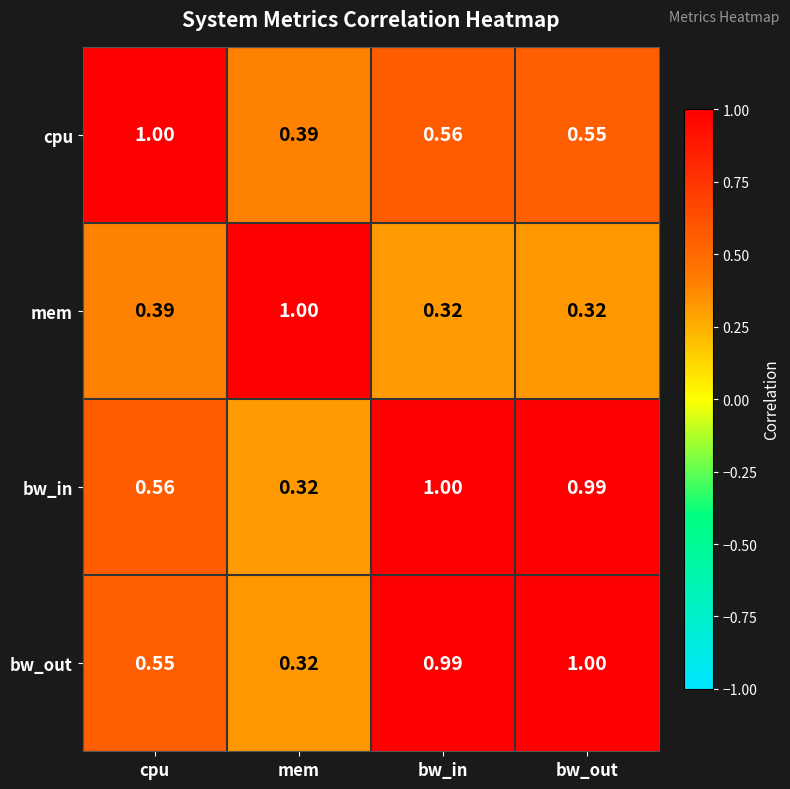

Rank the series at bw_out from lowest to highest value.

mem, cpu, bw_in, bw_out